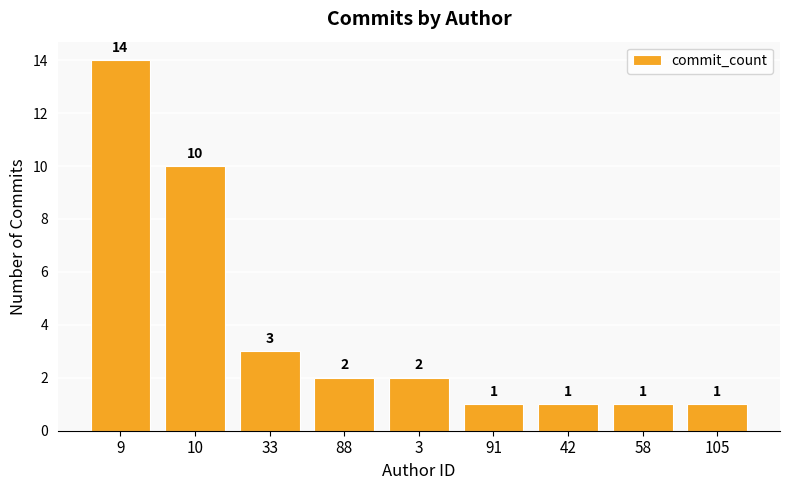

What is the ratio of the value at 3 to the value at 33?

0.7